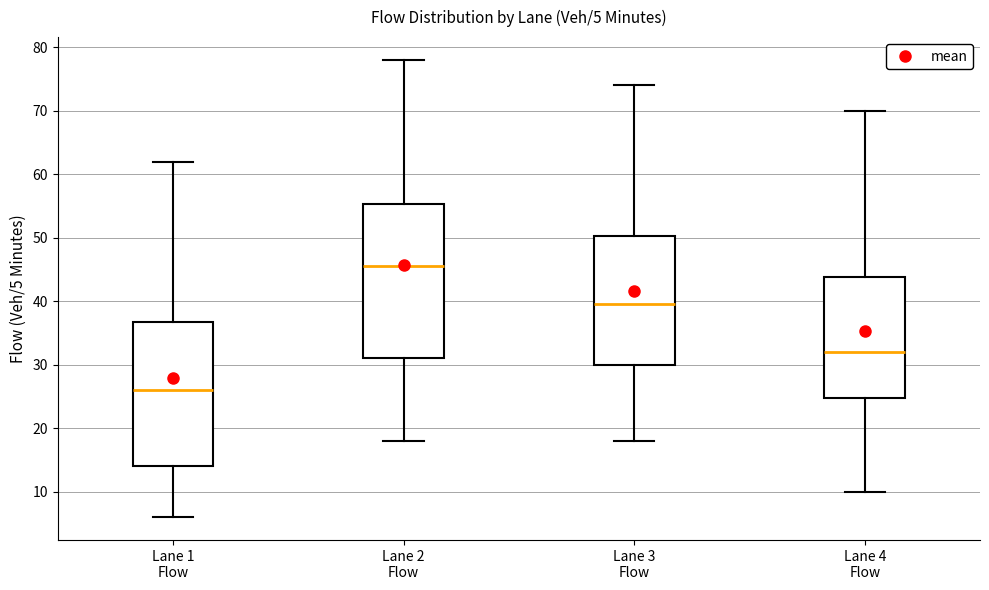

Comparing the boxes themselves (not the whiskers), which one is the tallest?

Lane 2 Flow